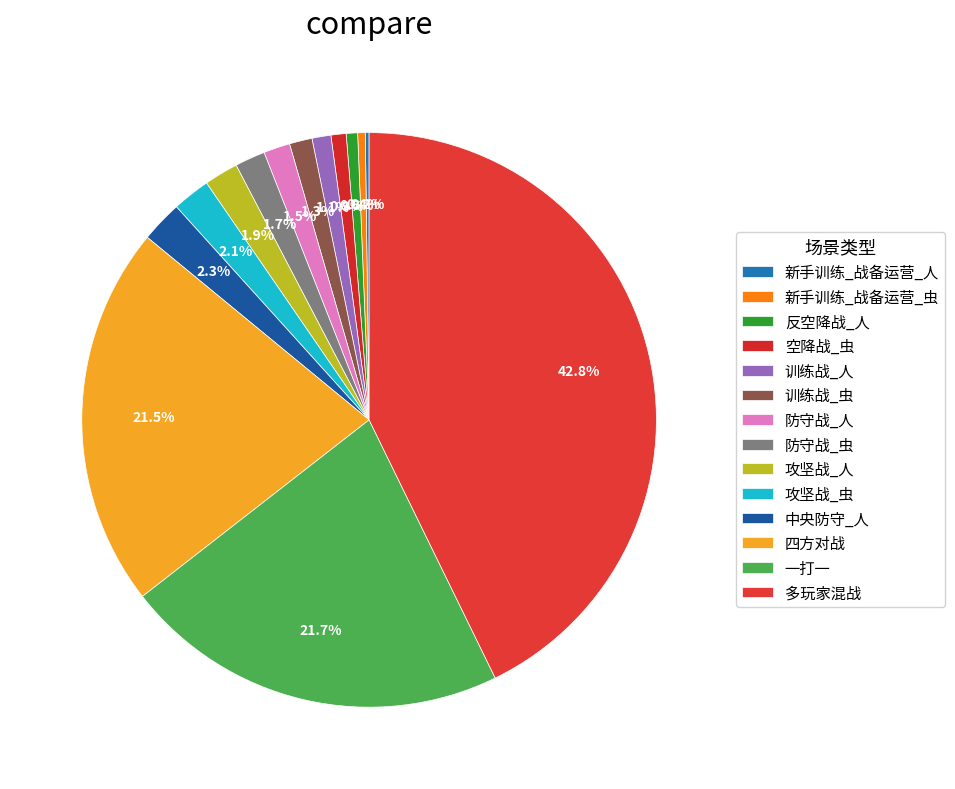

What percentage do 防守战_虫 and 空降战_虫 together represent?

2.6%